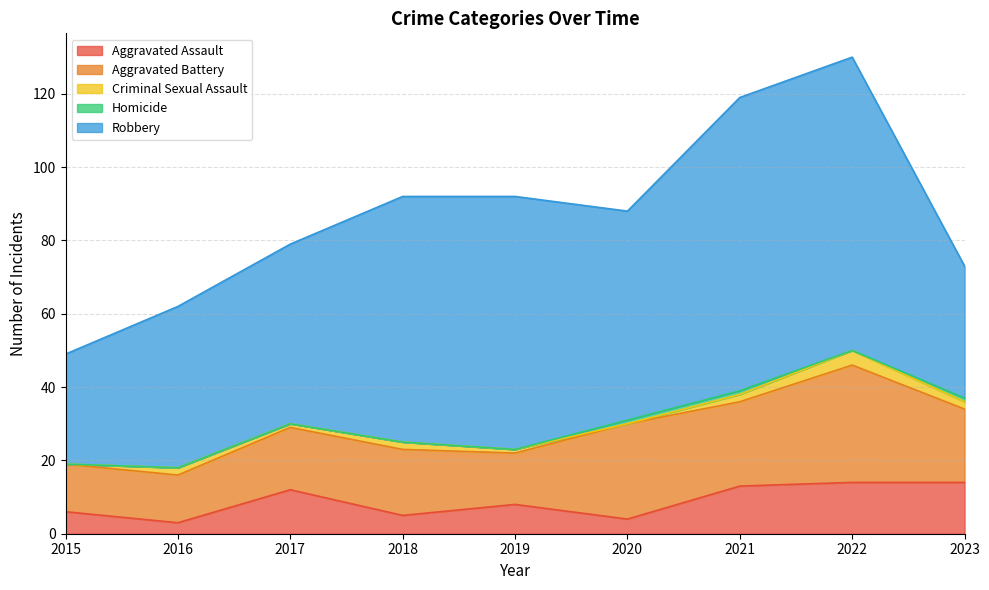

Is it true that Robbery equals 53 at 2022?

False